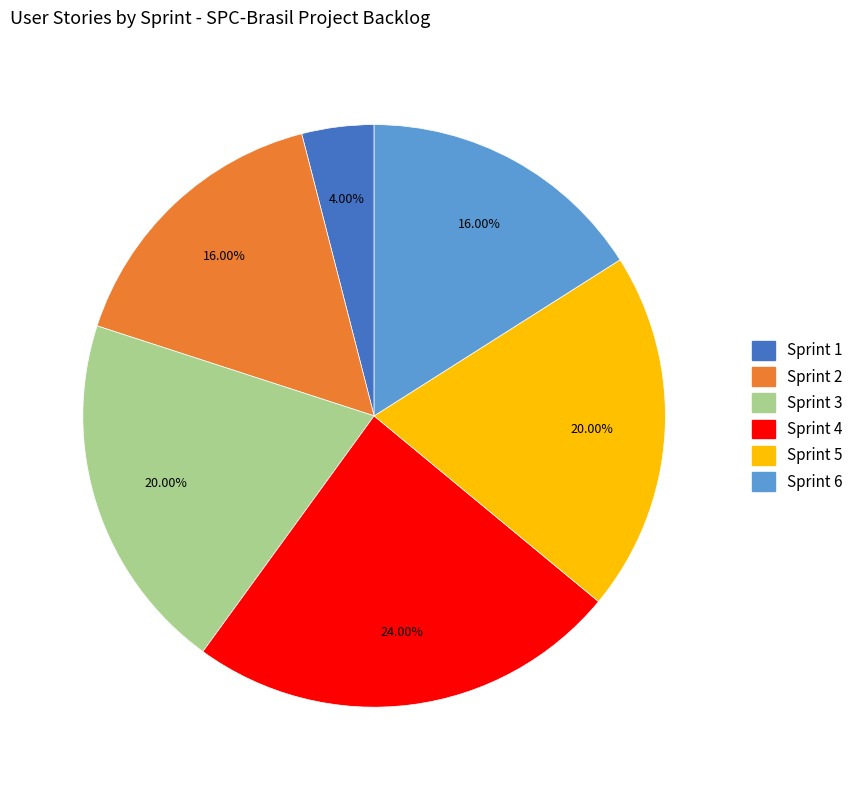

Count the number of slices in the pie.

6